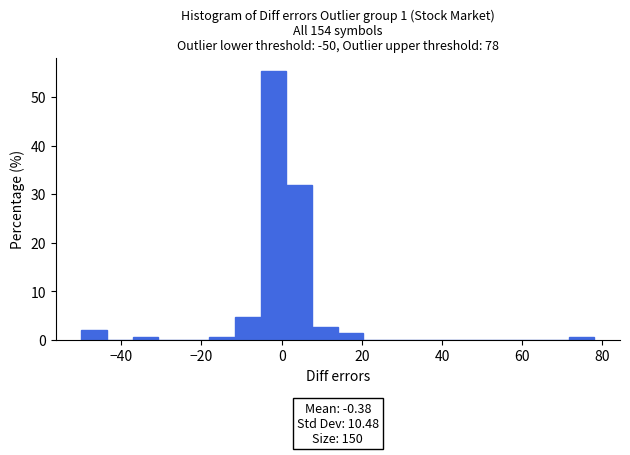

Read against the x-axis, roughly where is the centre of the tallest bar?

-2